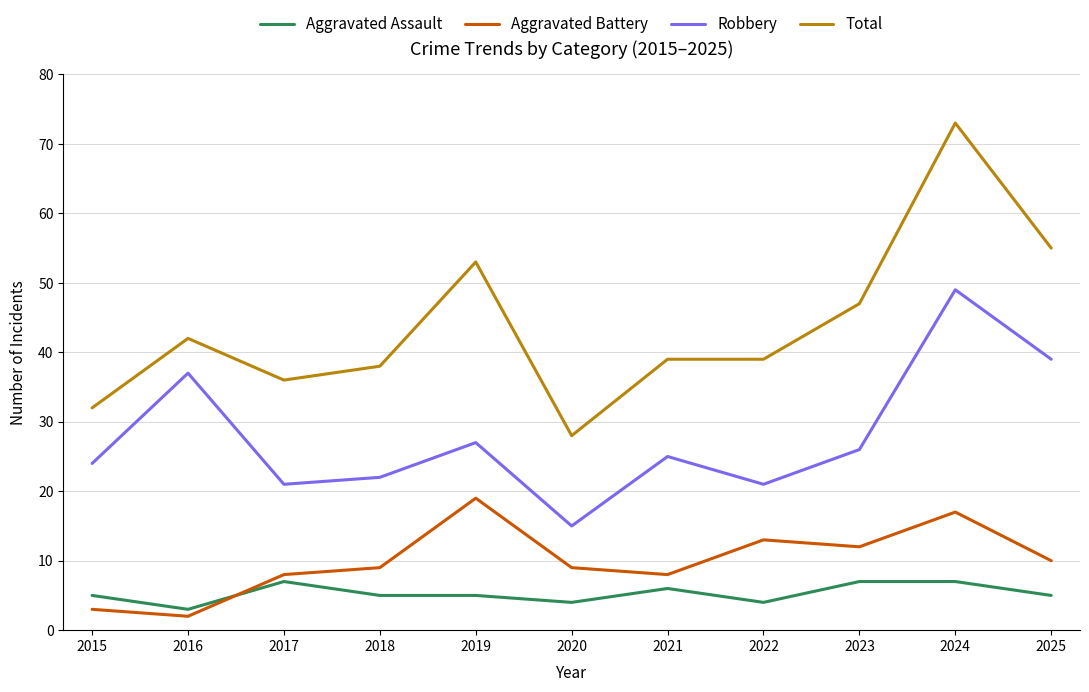

Which series has the largest total across all categories?

Total